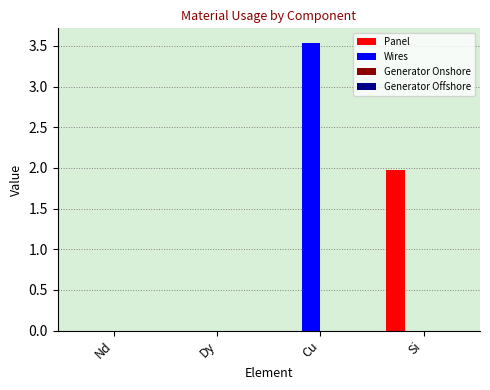

What is the highest value of the Panel series?

2.0